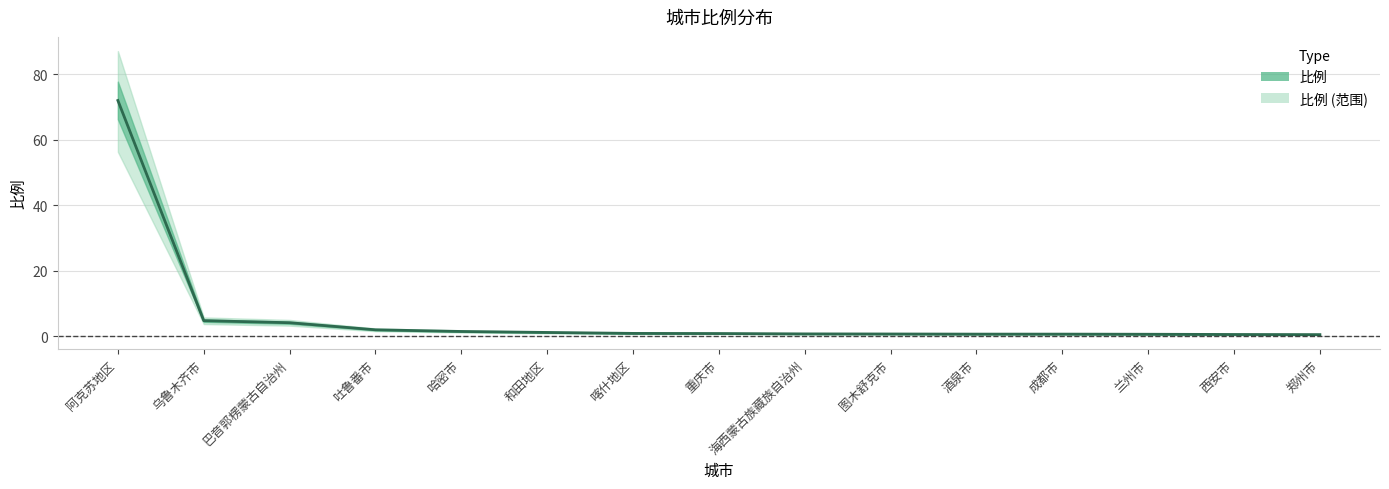

What is the average value?

6.1